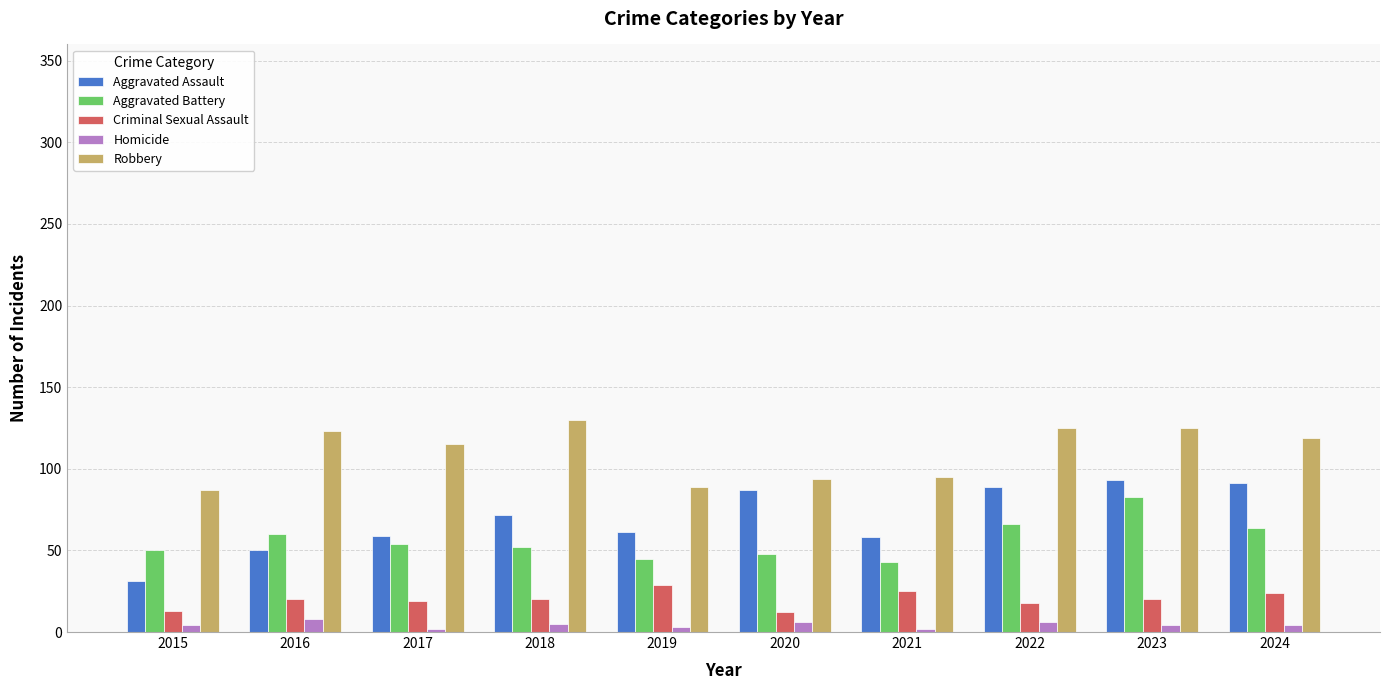

What is the sum of all Criminal Sexual Assault values?

200